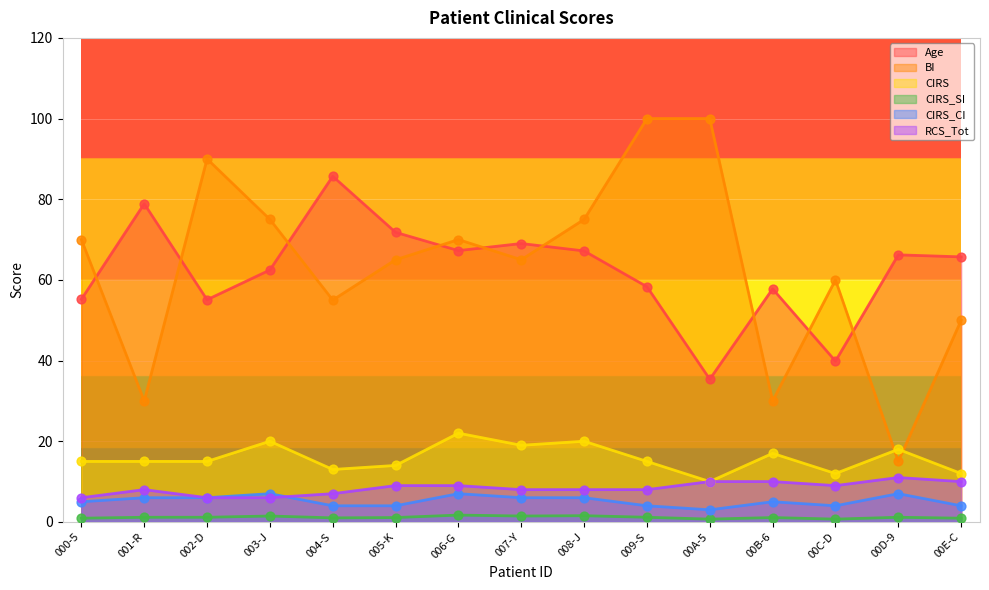

Which series contains the lowest Y value?

CIRS_SI